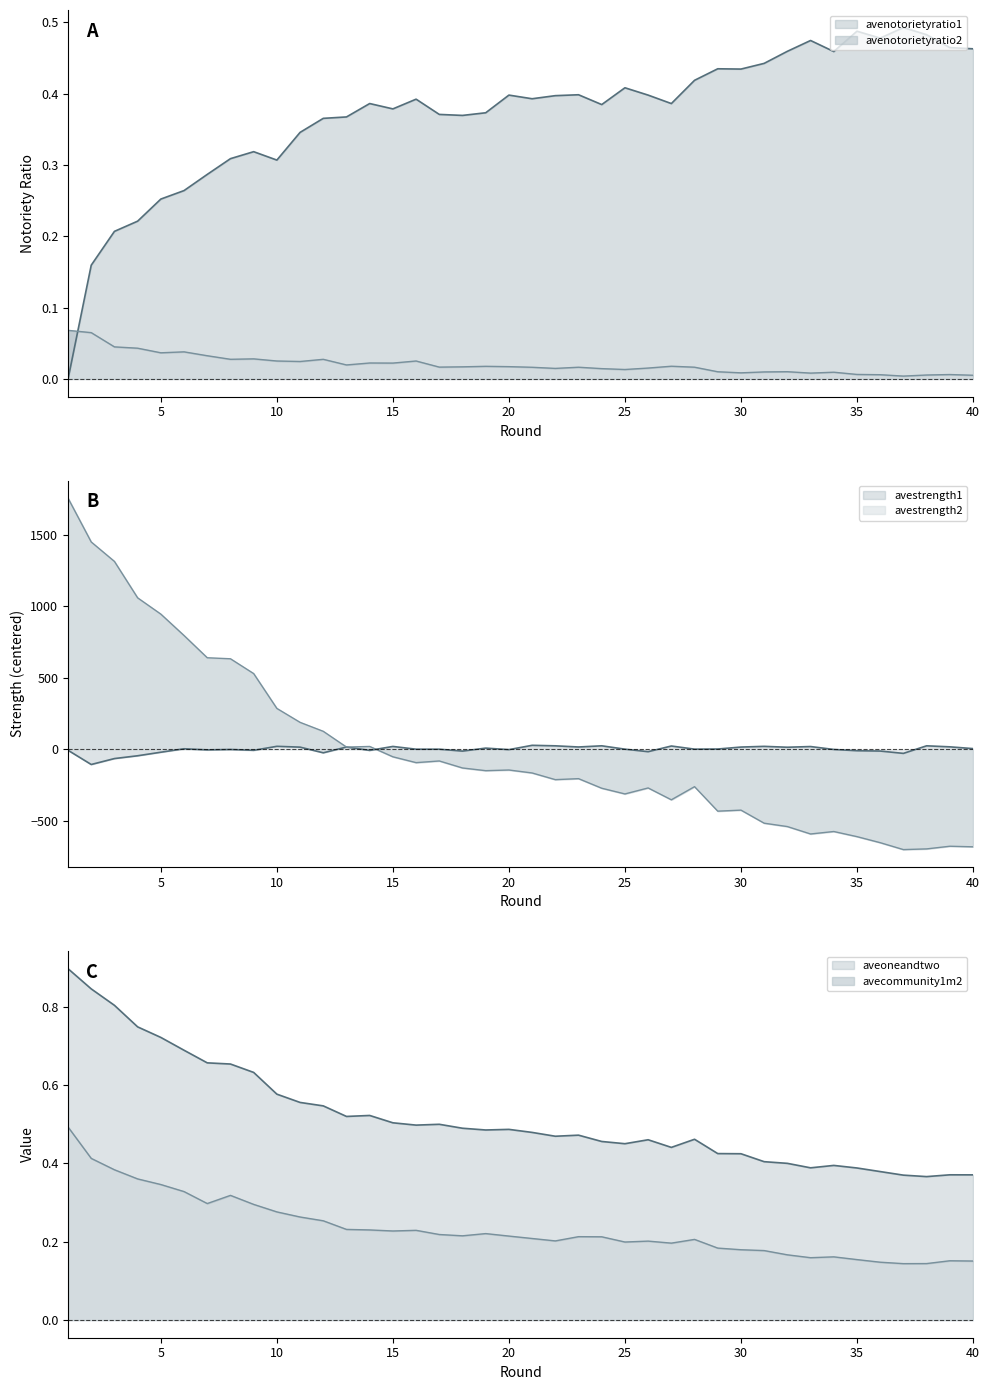

In avenotorietyratio2, how many points are higher than both neighbors (excluding endpoints)?

11